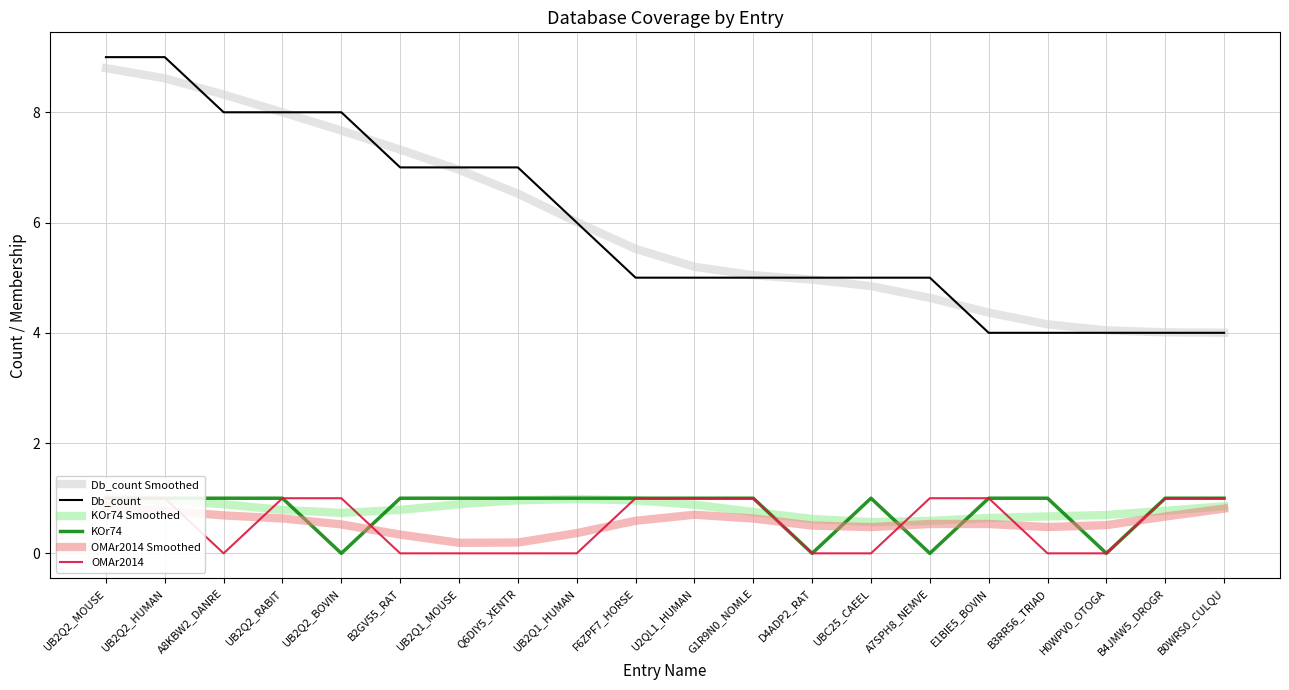

How many Db_count values are between 5 and 8?

13